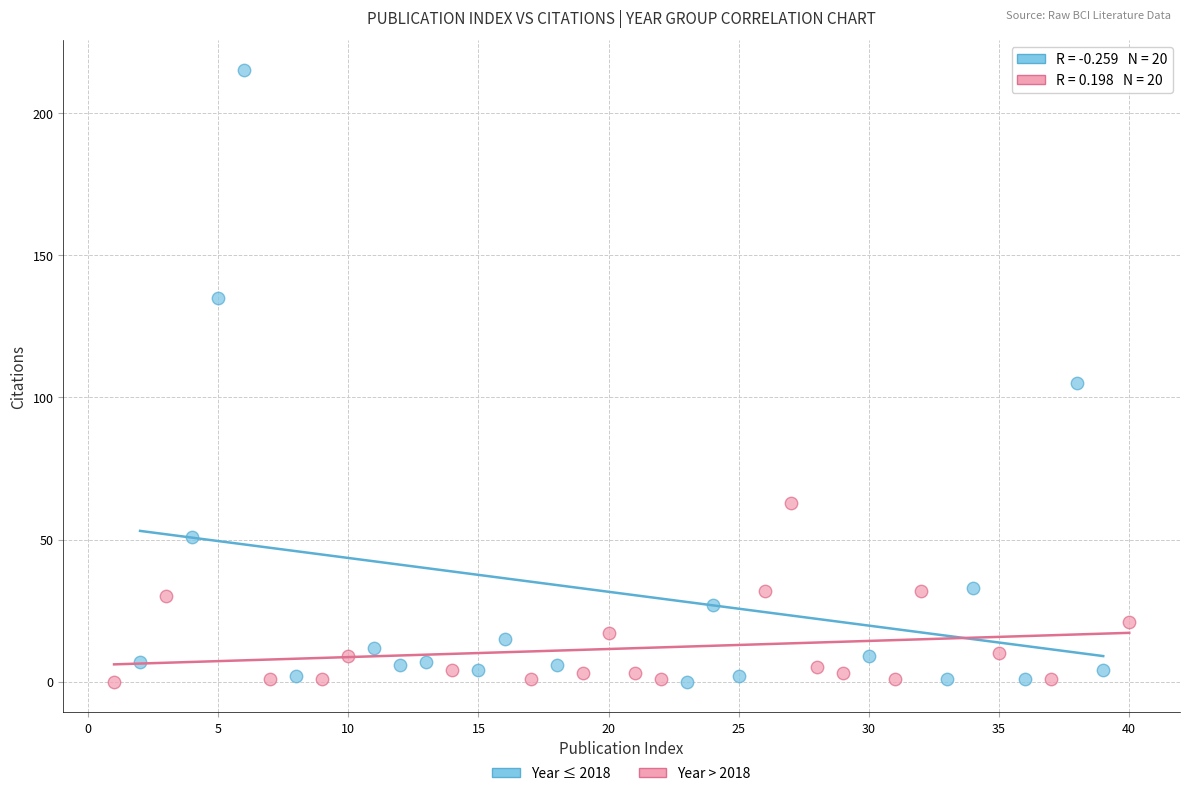

Which series contains the highest Y value?

Year ≤ 2018